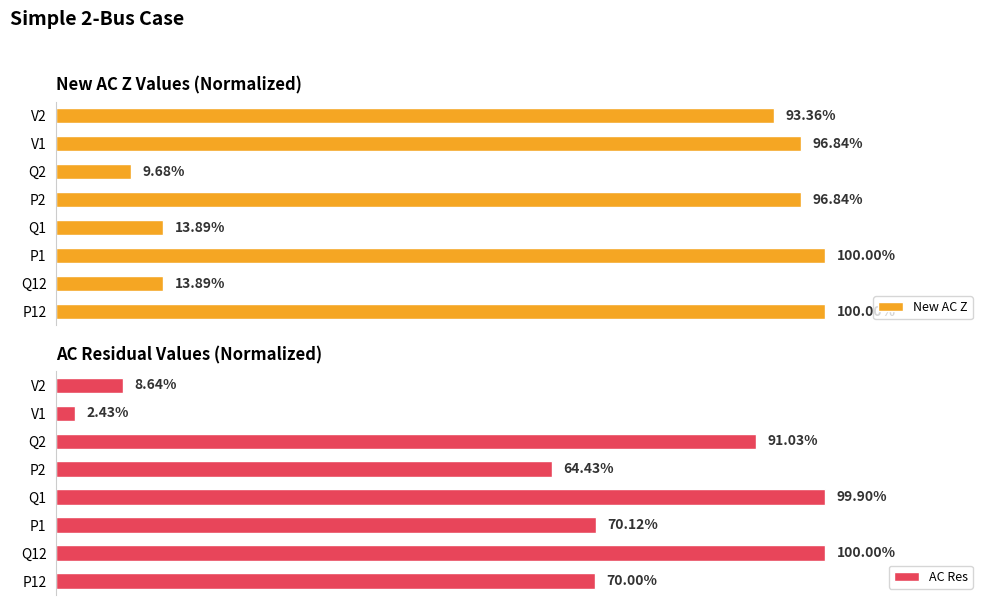

What is the greatest value displayed?

100.0